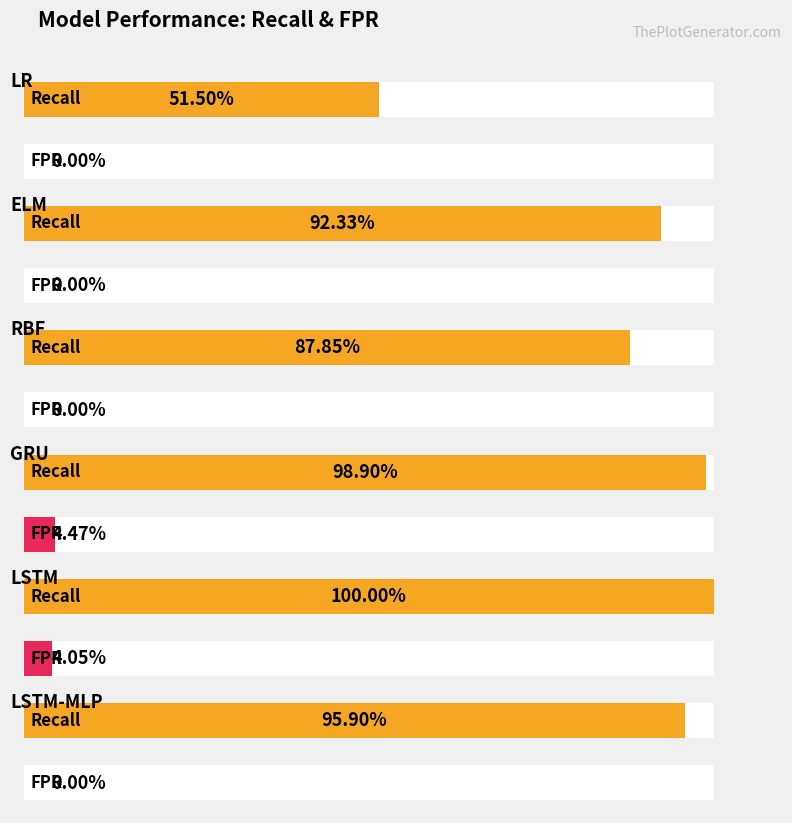

Reading right to left, what are all the values shown in this chart?

Recall: LSTM-MLP=1.0	LSTM=1.0	GRU=1.0	RBF=0.9	ELM=0.9	LR=0.5
FPR: LSTM-MLP=0.0	LSTM=0.0	GRU=0.0	RBF=0.0	ELM=0.0	LR=0.0